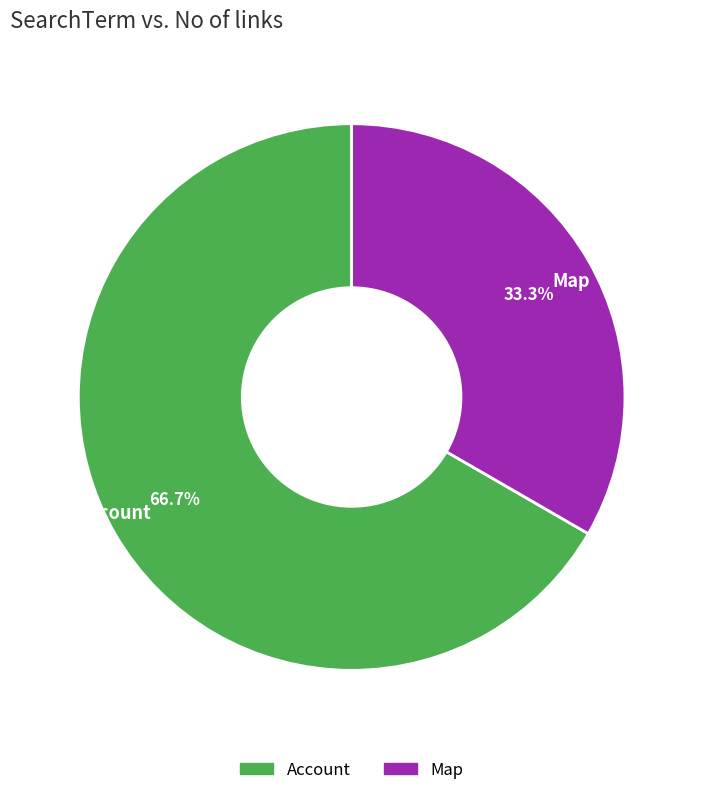

Rank the categories by value from lowest to highest.

Map, Account